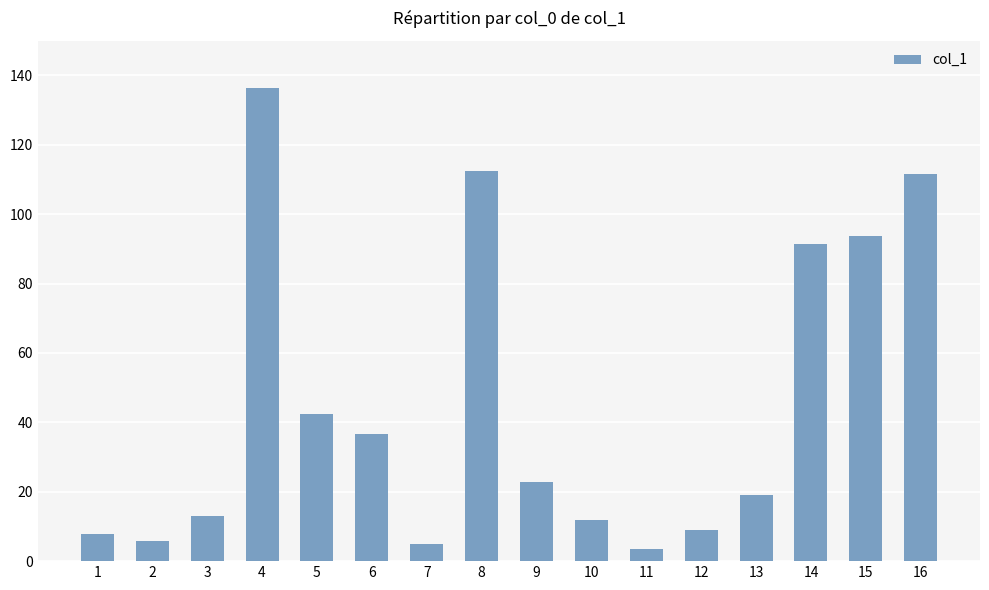

What is the change in value from 8 to 11?

-108.9